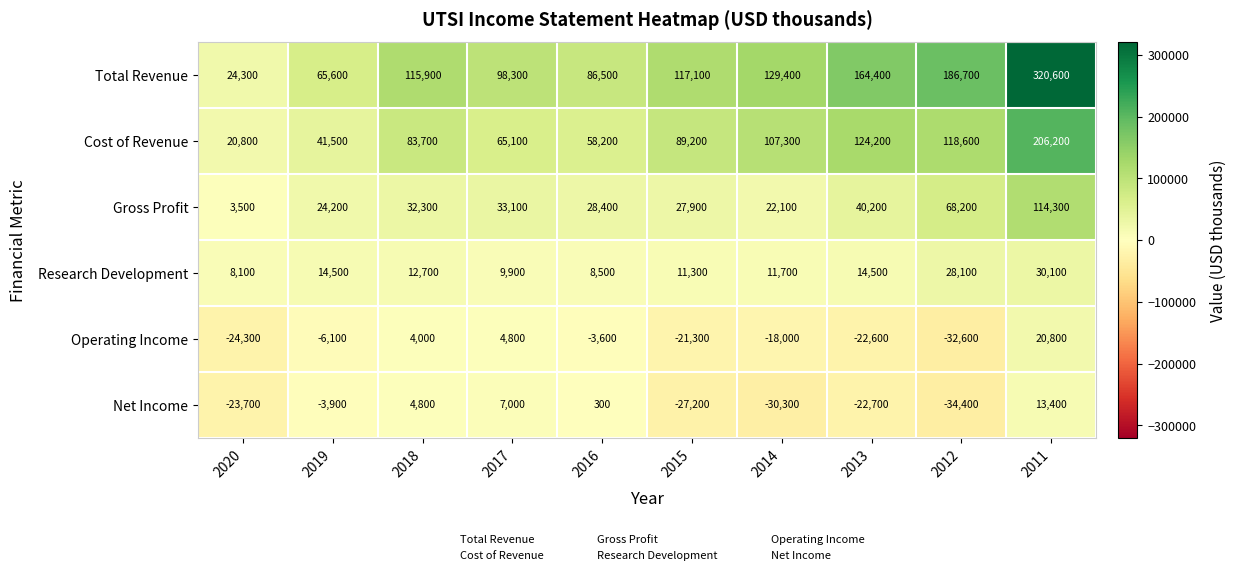

True or false: Net Income has a value of -23700 at 2020.

True